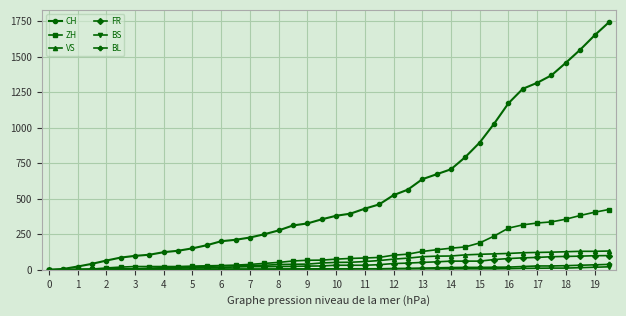

Which series has the largest total across all categories?

CH